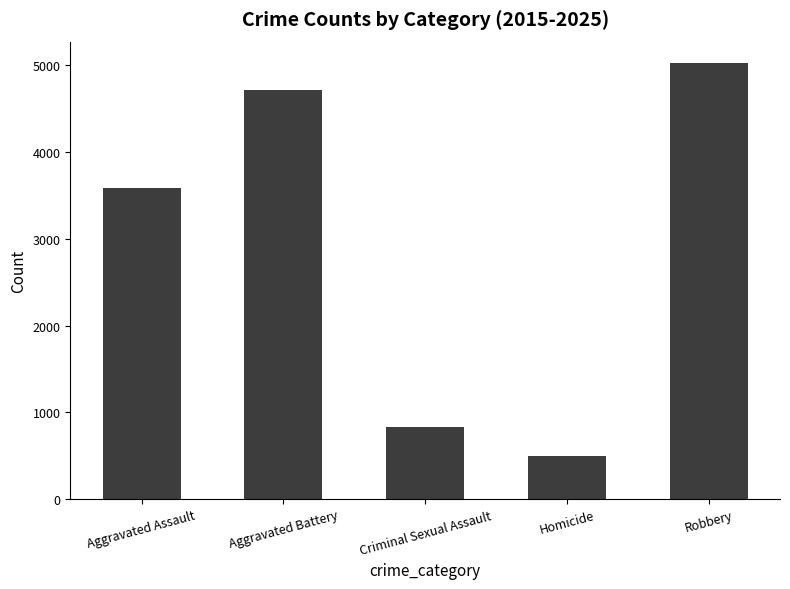

What is the average value?

2932